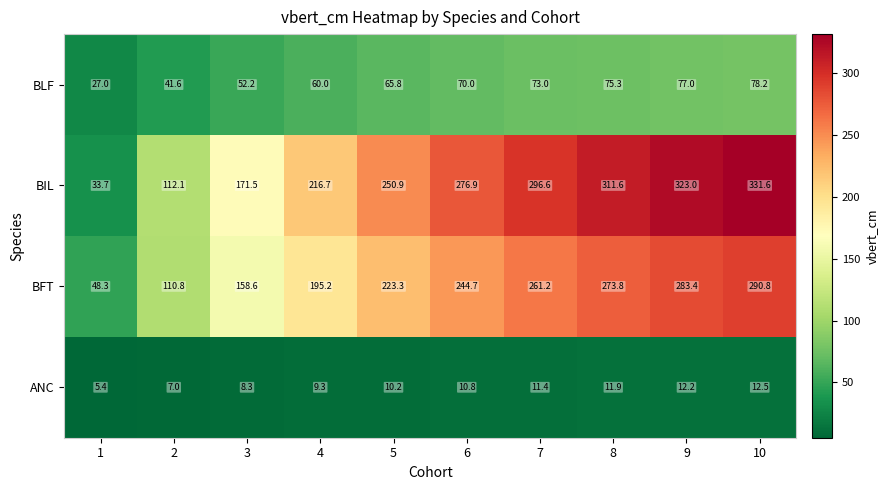

What is the difference between the second highest and minimum values in the BIL series?

289.3